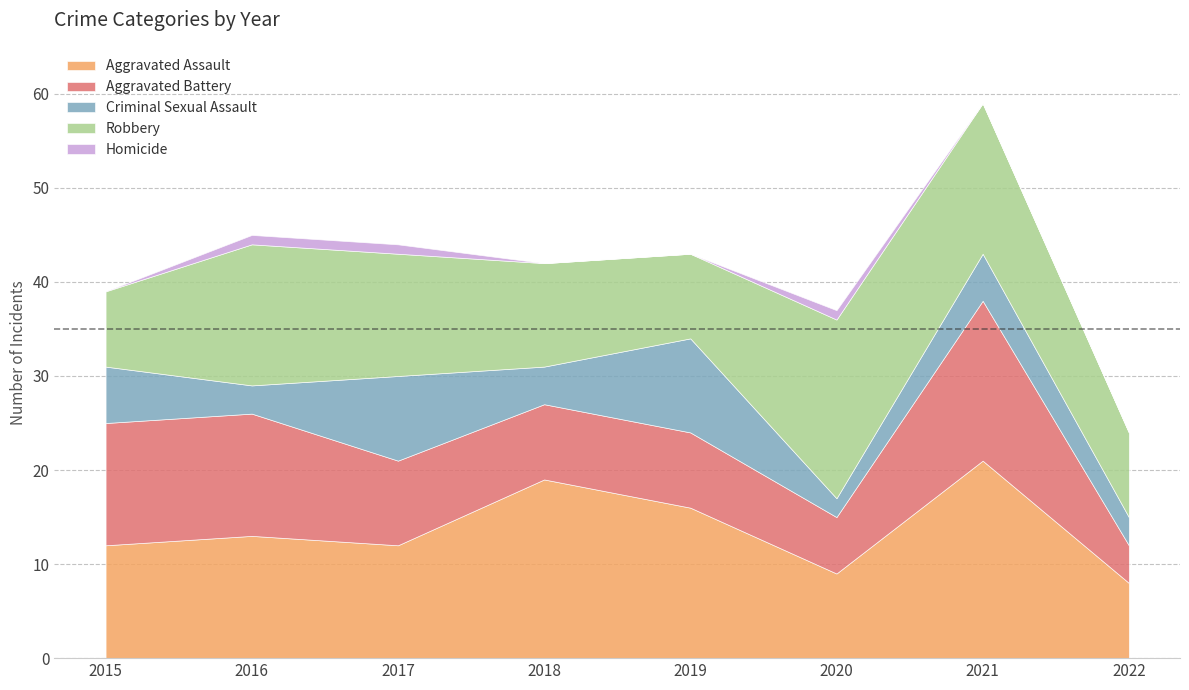

How many interior local valleys does the Criminal Sexual Assault series have?

3